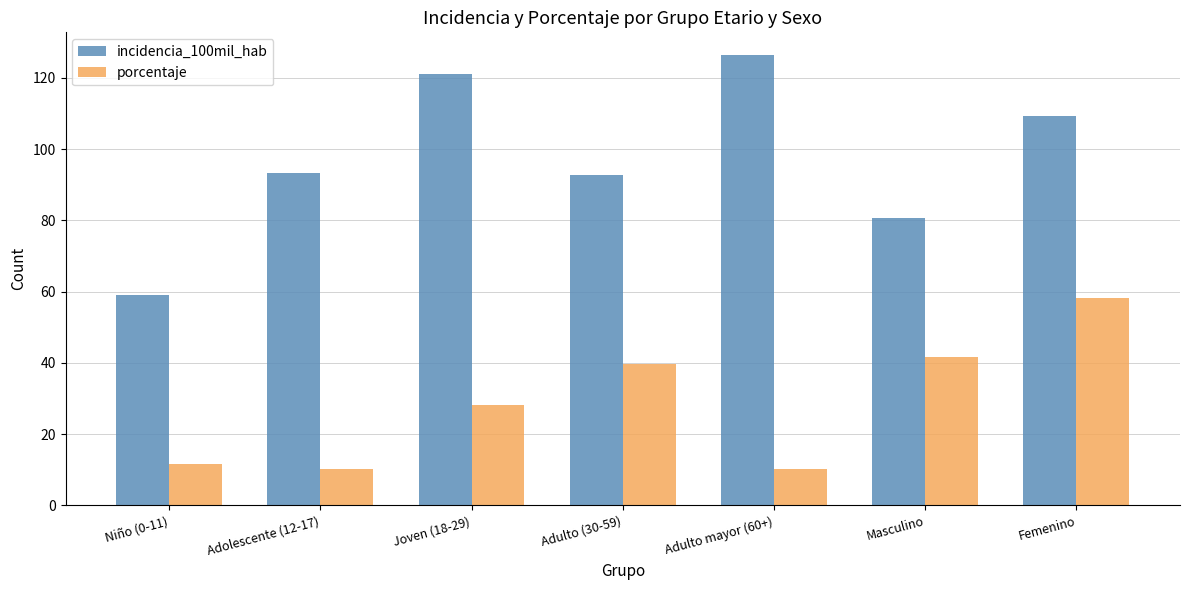

Reading right to left, what are all the values shown in this chart?

incidencia_100mil_hab: 109.4	80.8	126.5	92.7	121.0	93.3	59.1
porcentaje: 58.2	41.8	10.3	39.7	28.1	10.3	11.6